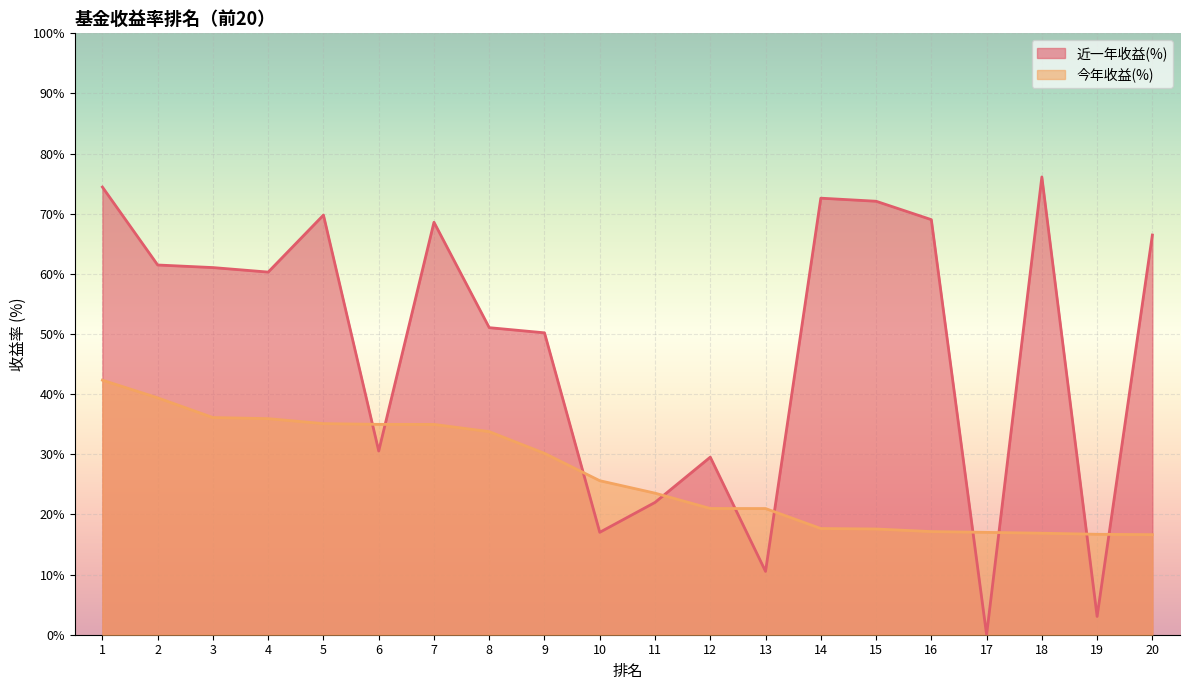

At which category does 近一年收益(%) reach its first local valley?

4